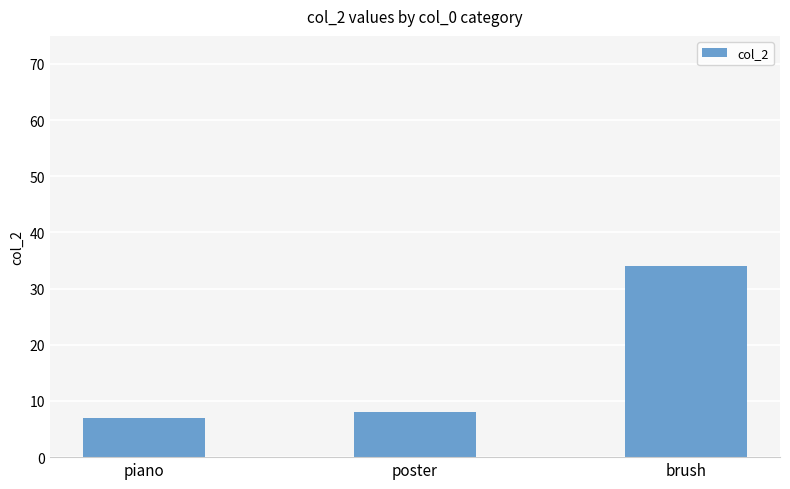

Approximately how many times larger is the value at piano compared to poster?

0.9